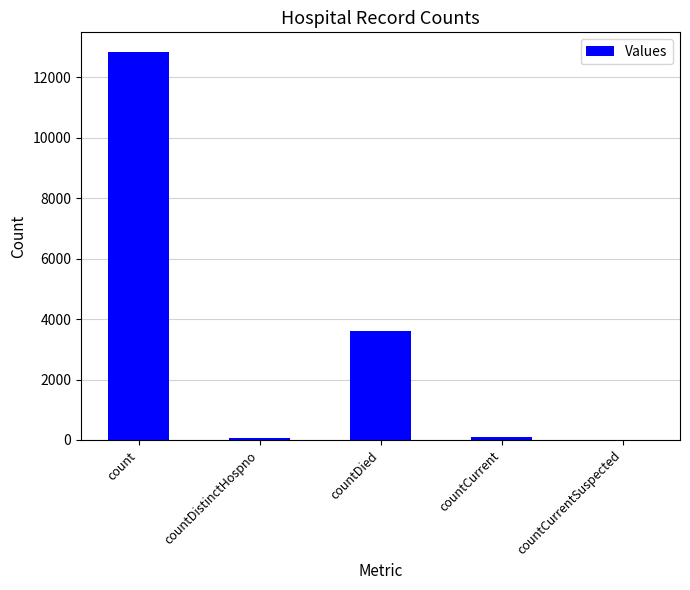

Which has a higher value, countDied or countDistinctHospno?

countDied